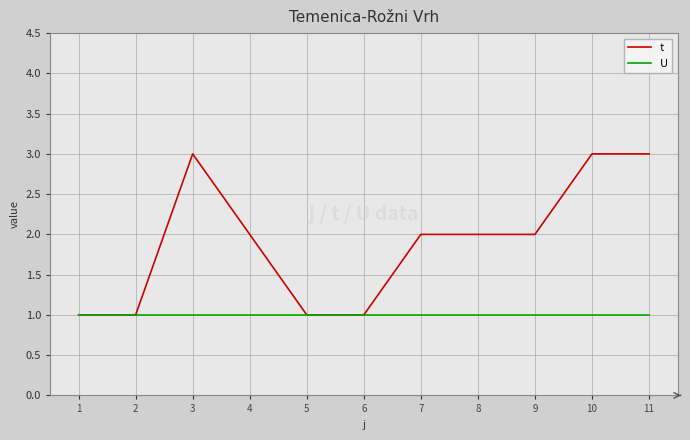

Rank the series by their average value, from lowest to highest.

U, t